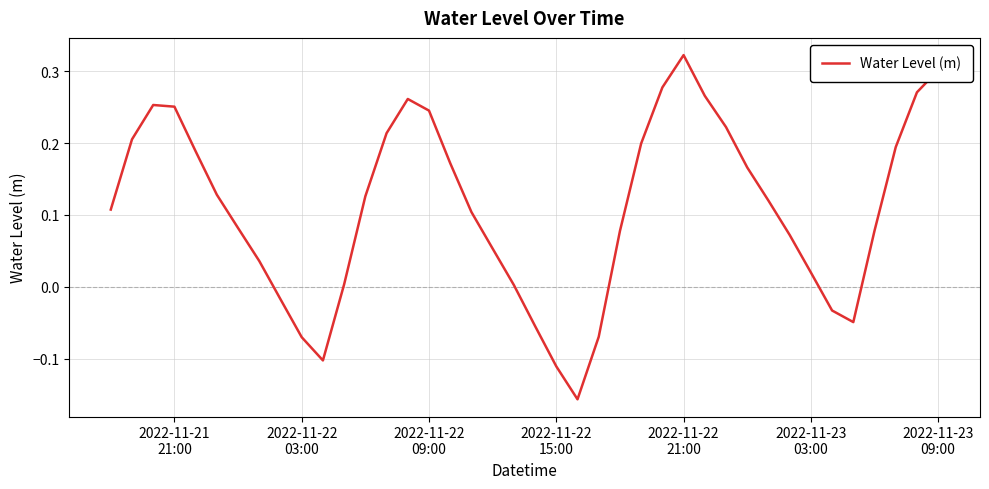

Does the chart have visible grid lines?

Yes